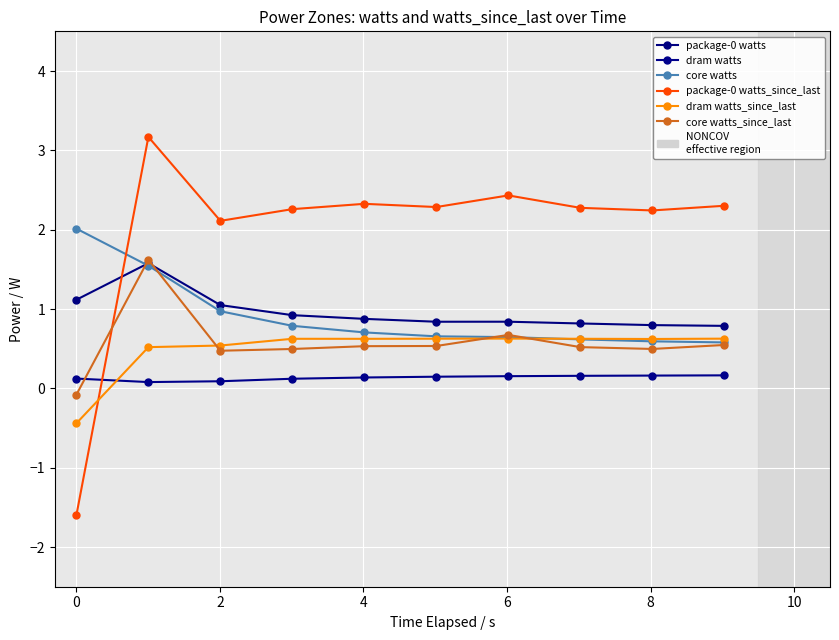

What is the difference between the second highest and minimum values in the dram watts_since_last series?

1.1